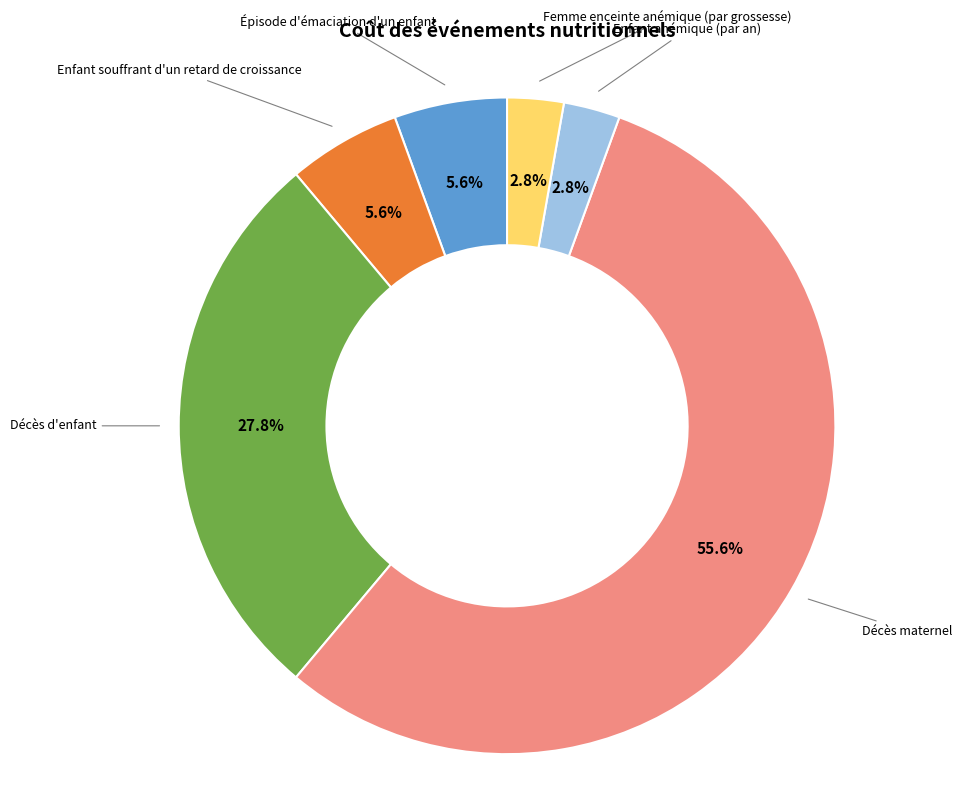

Does any single category account for the majority?

Yes